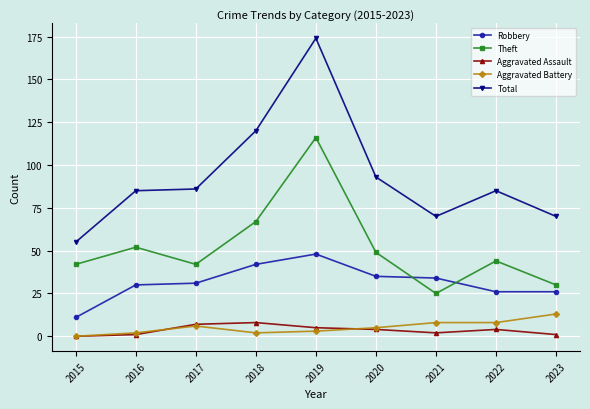

Which series has the largest total across all categories?

Total